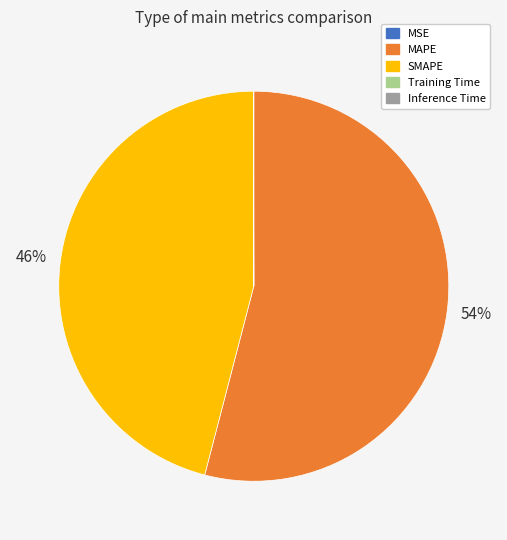

Is there any slice that represents more than half of the pie?

Yes